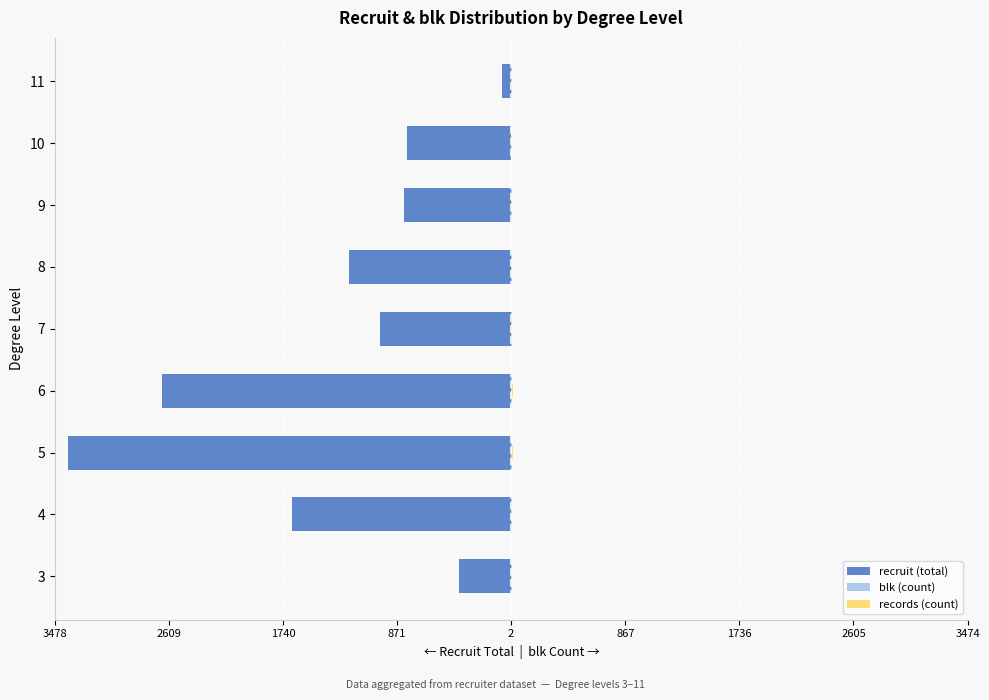

Count the blk (count) values in the range 1 to 2.

6